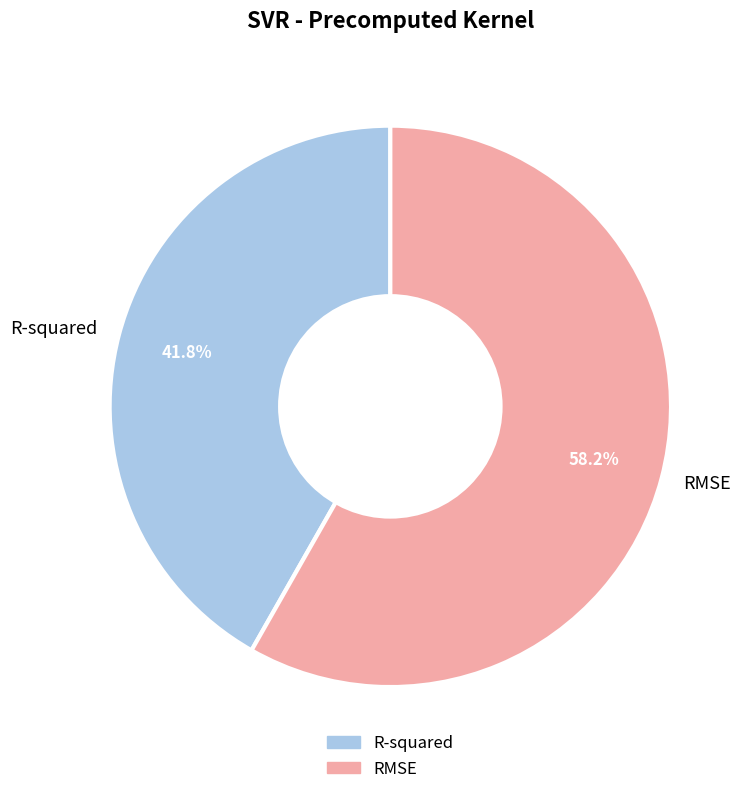

What is the majority slice?

RMSE